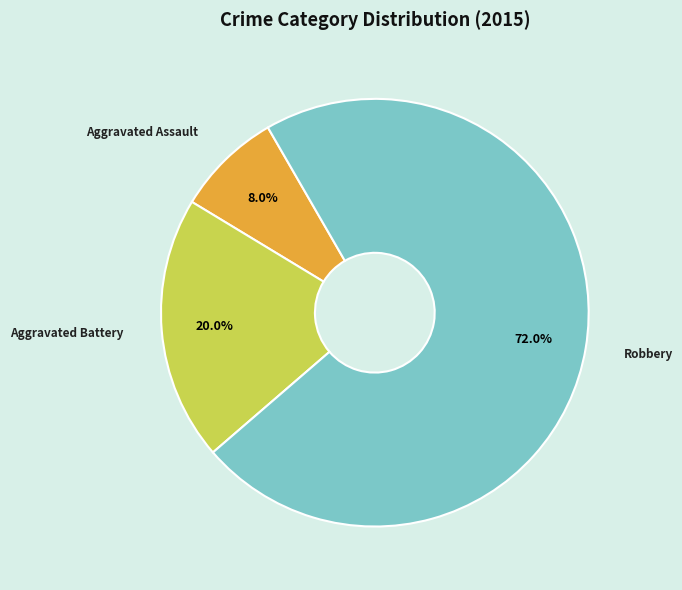

What is the largest slice in the pie chart?

Robbery